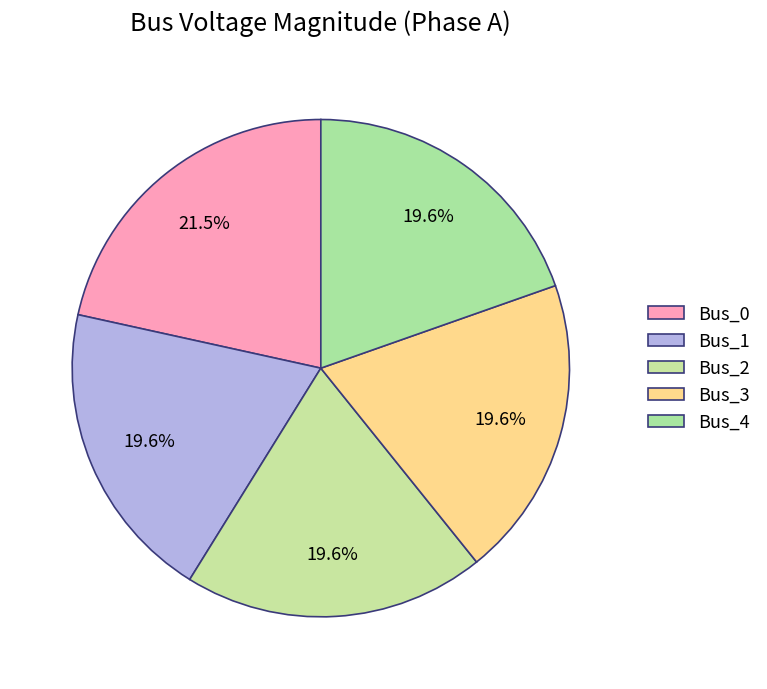

What is the smallest slice in the pie chart?

Bus_3